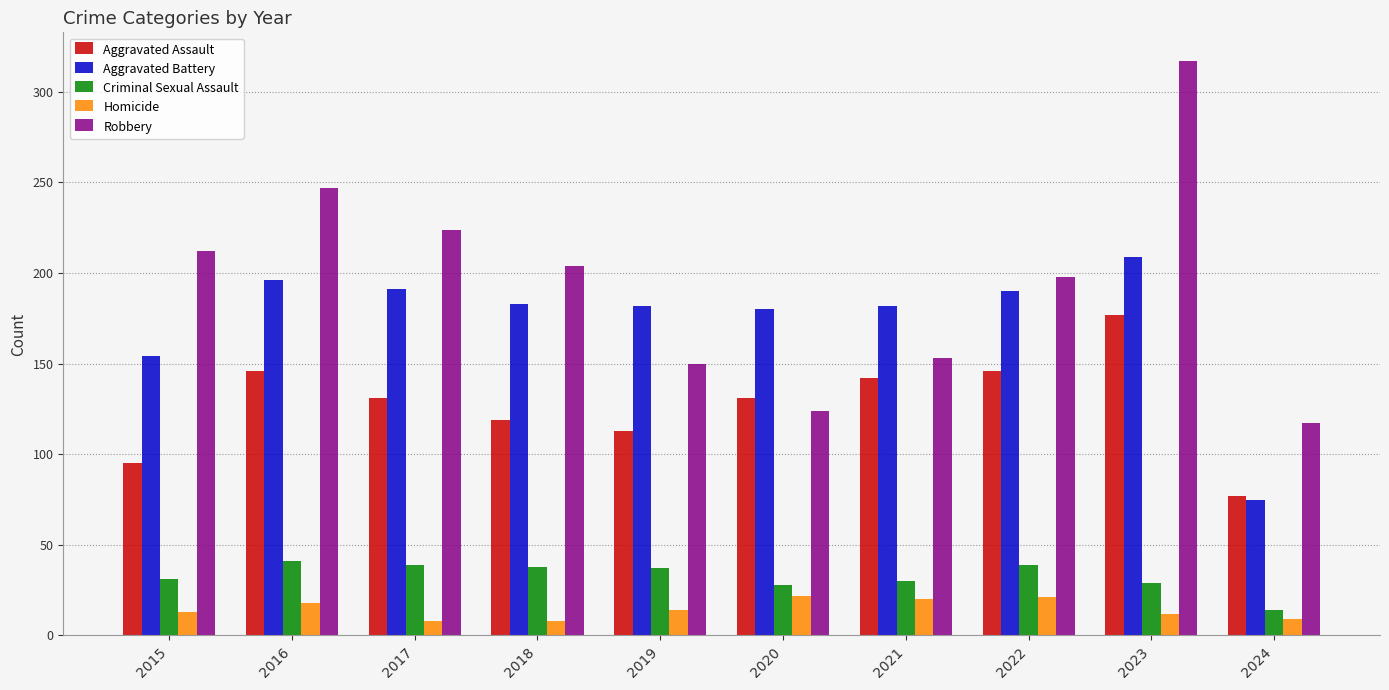

Are the bars horizontal?

No